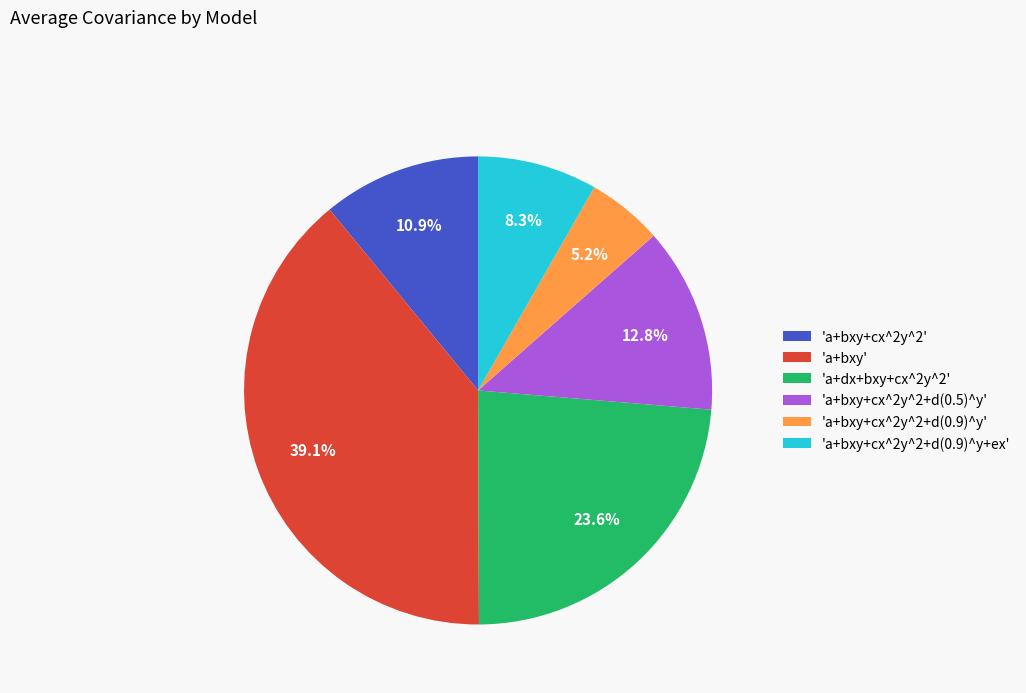

To the nearest percent, what is the average slice percentage?

17%